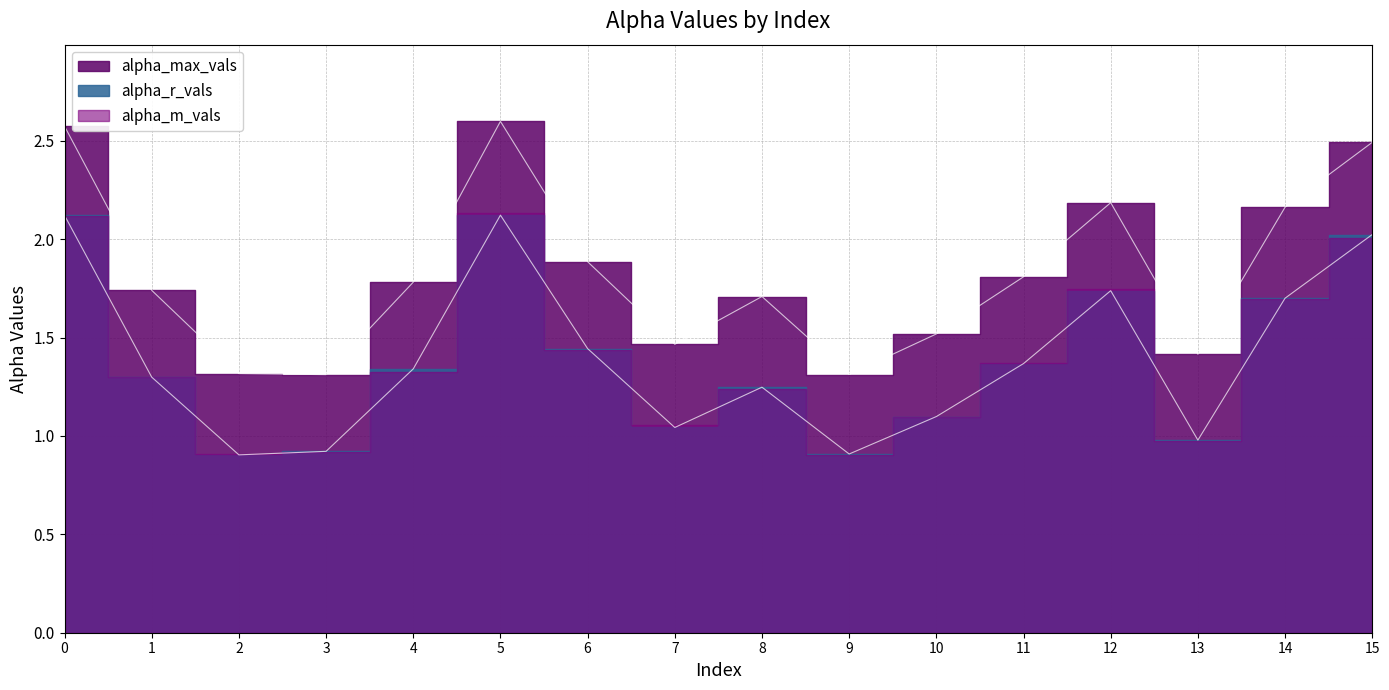

Where is alpha_r_vals nearest to the value 1?

13